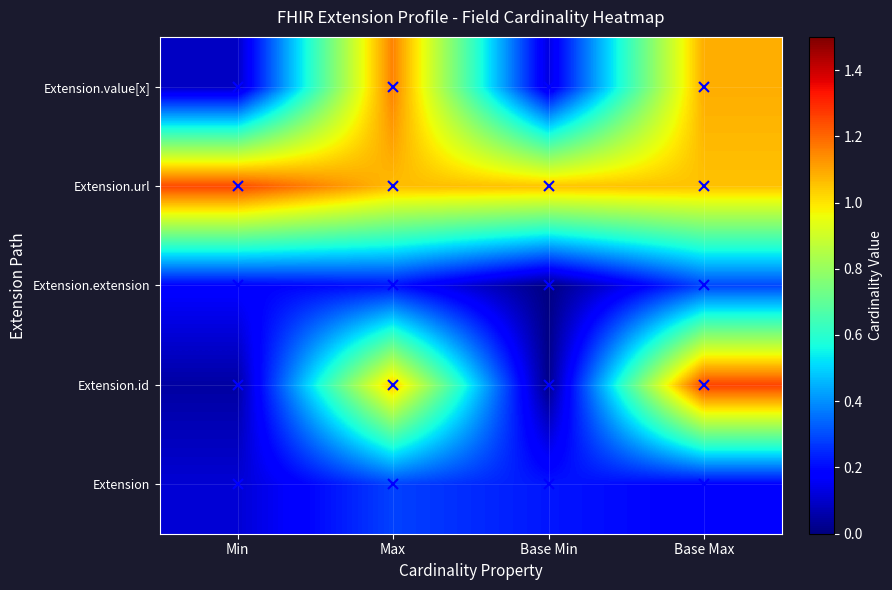

Which category has the lowest value across all series?

Base Min